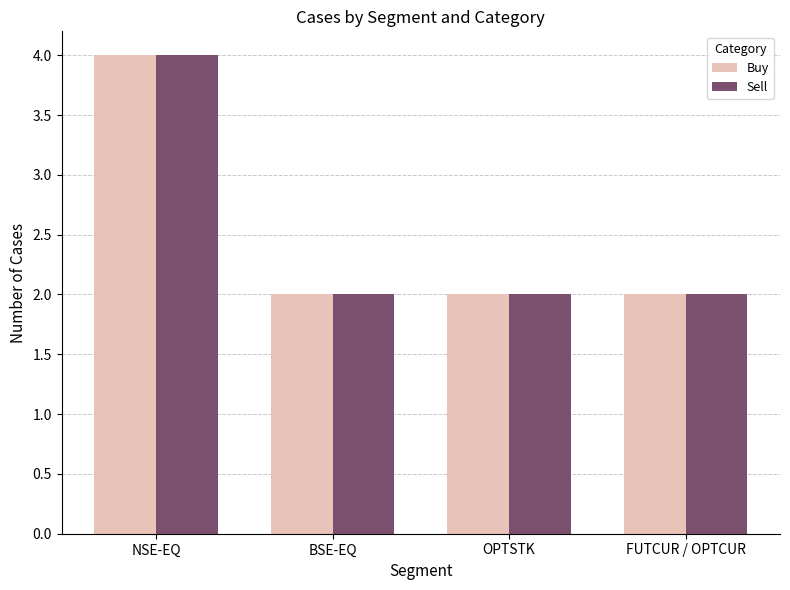

What is the maximum value shown in the chart?

4